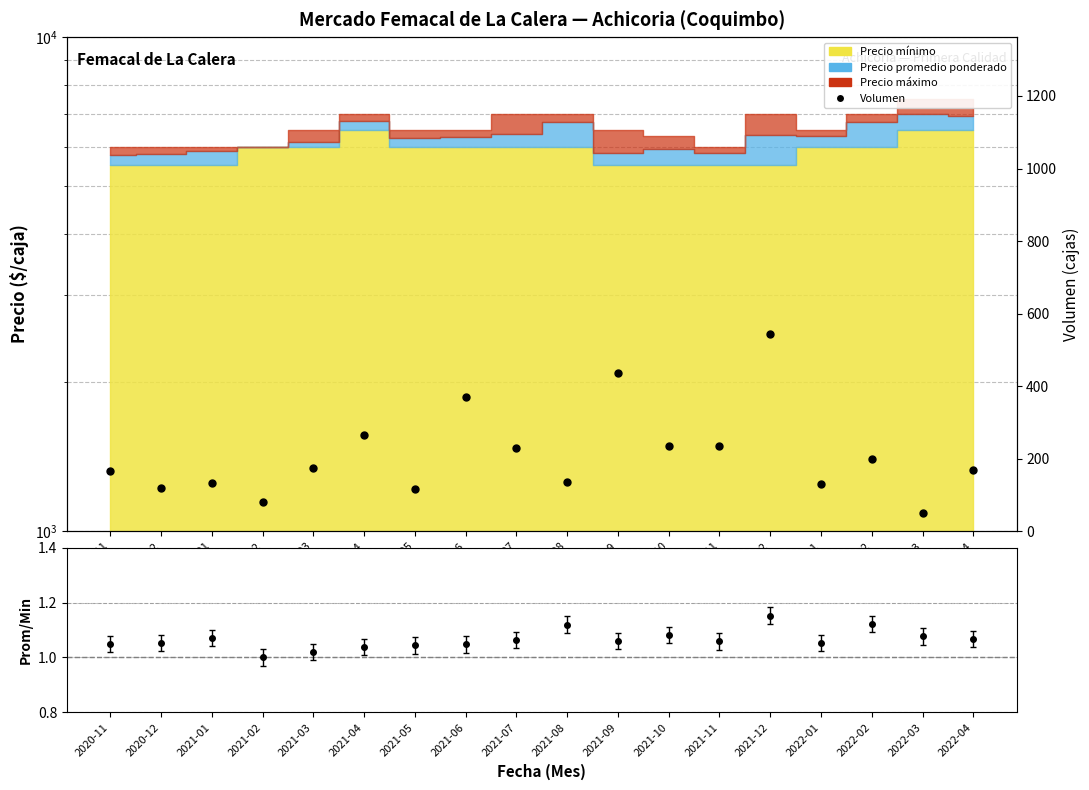

What is the minimum value shown in the chart?

50